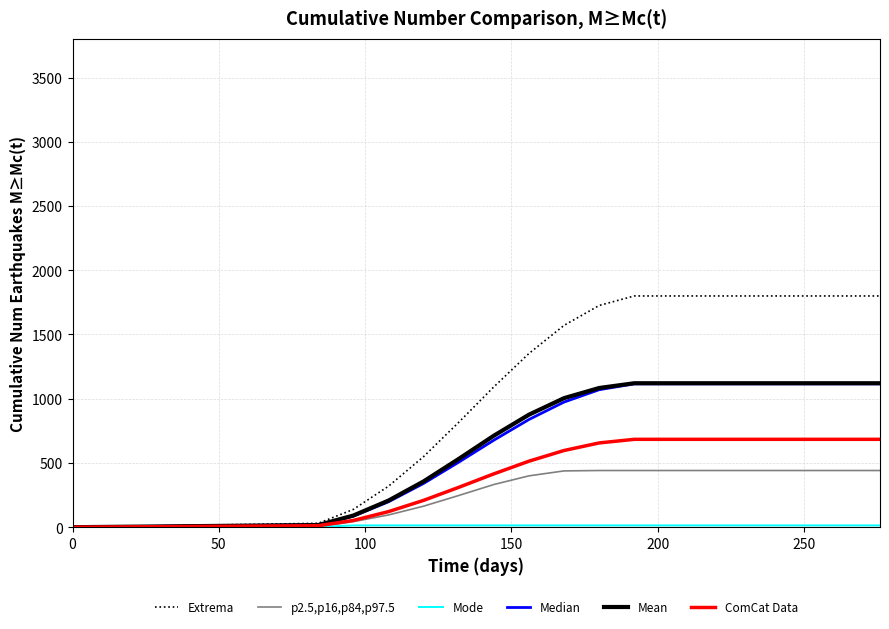

Which series has the largest range (max minus min)?

Extrema